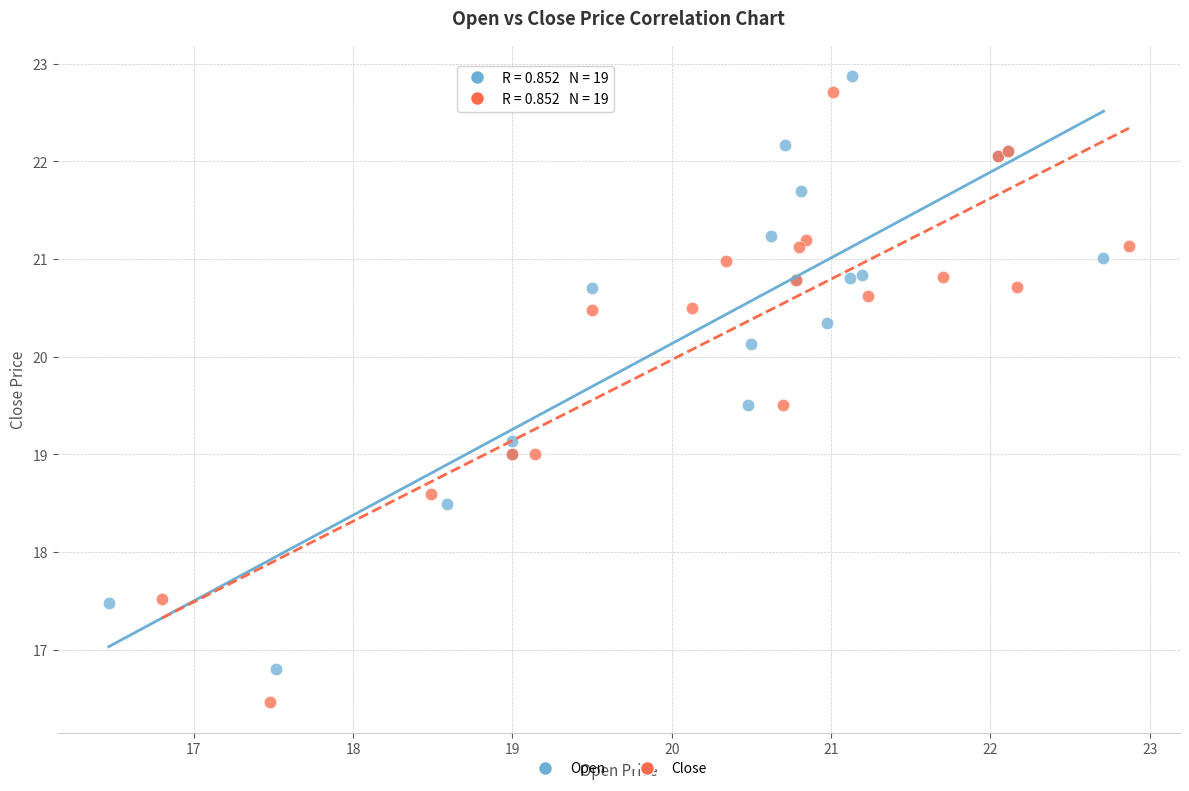

Which series contains the highest Y value?

Open